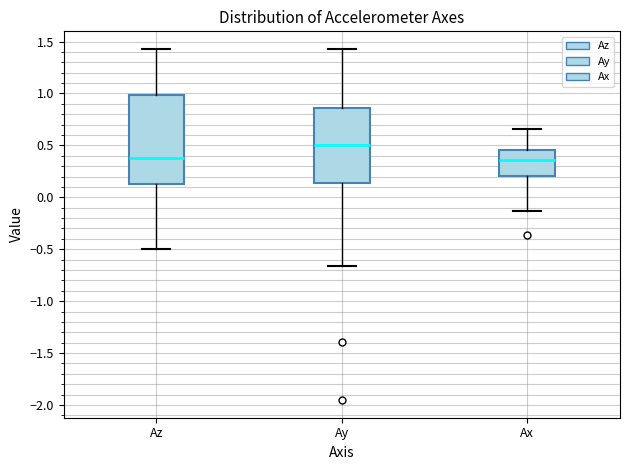

Which box is the tallest, from its lower edge to its upper edge?

Az